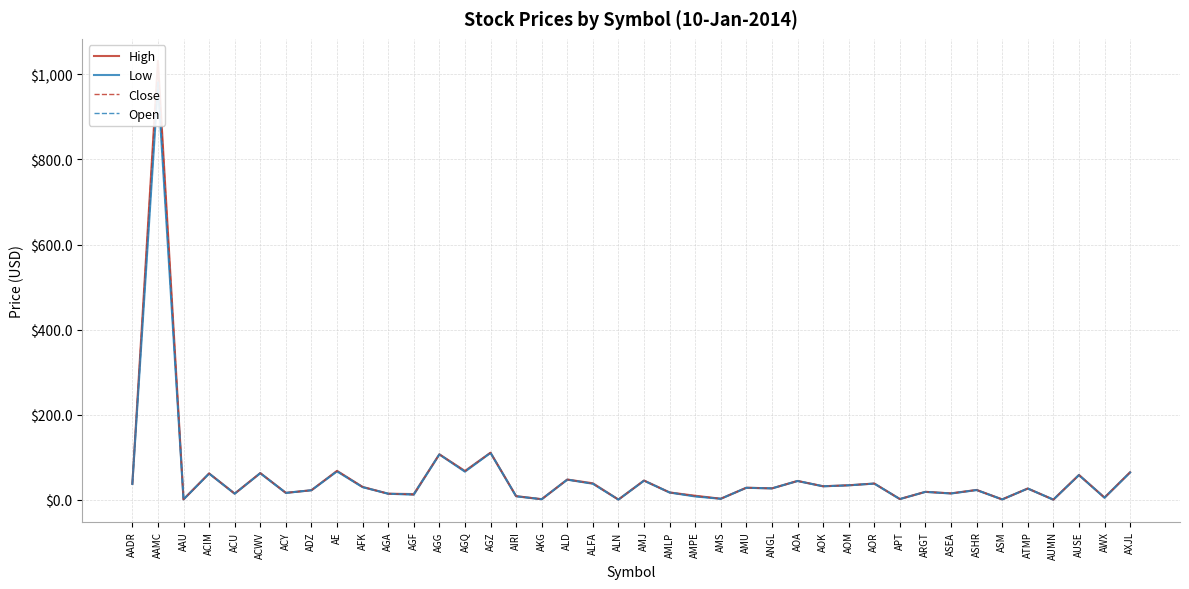

What is the difference between the Close values at ATMP and AUMN?

26.1